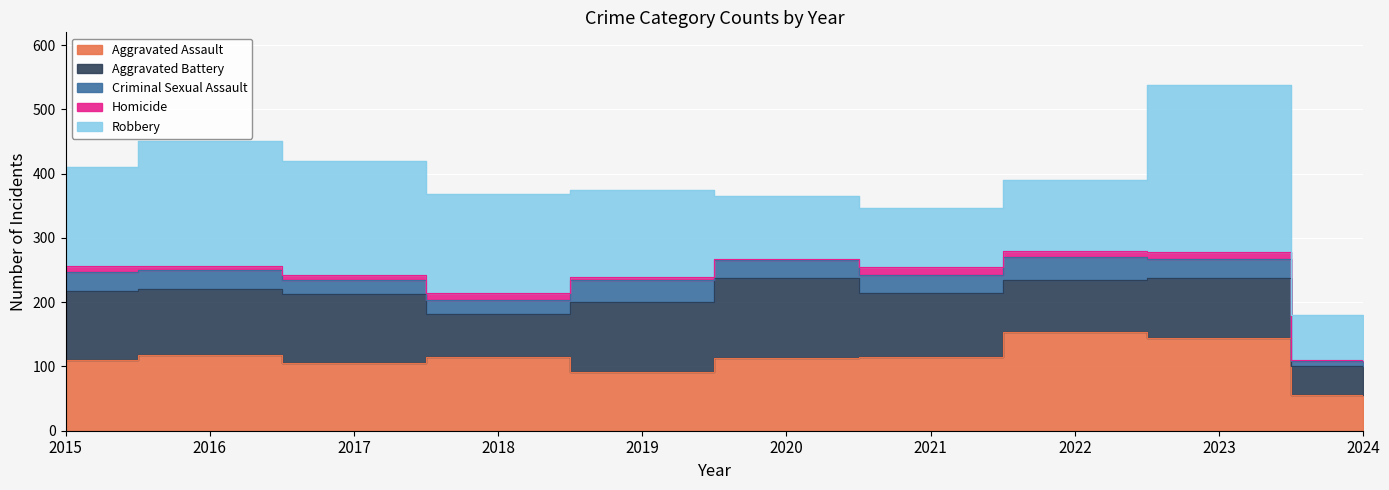

Which category has the highest value across all series?

2023